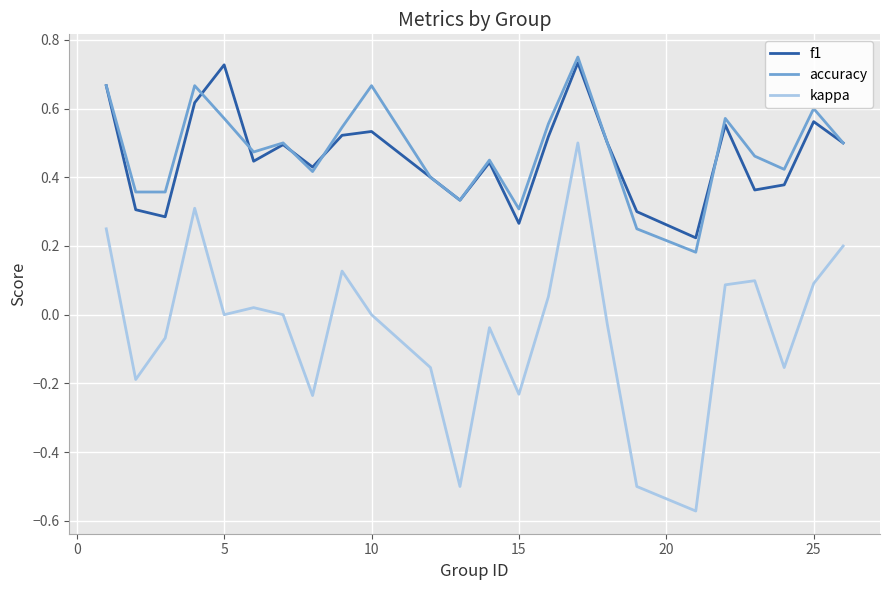

True or false: kappa and f1 cross at least once.

False